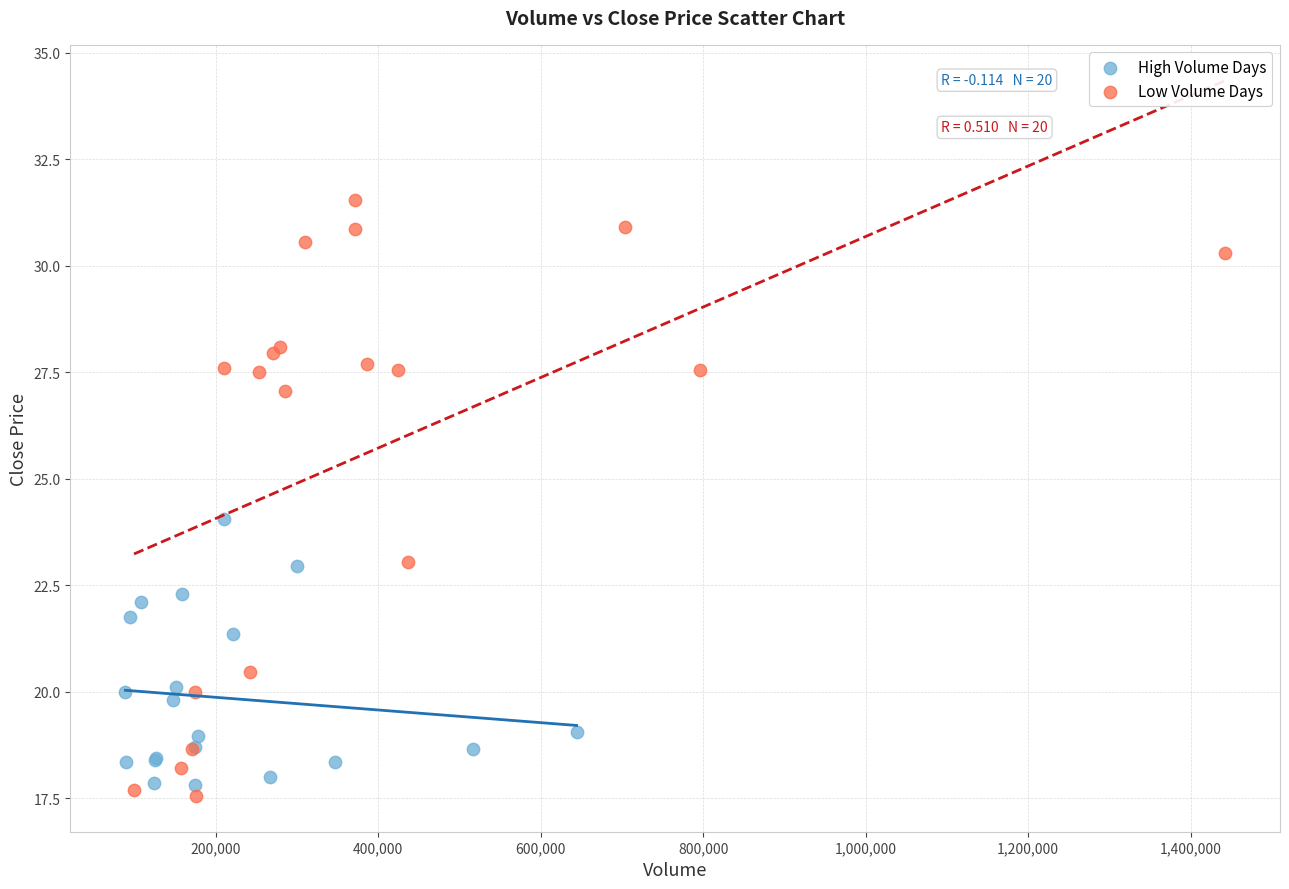

Which series contains the highest Y value?

Low Volume Days